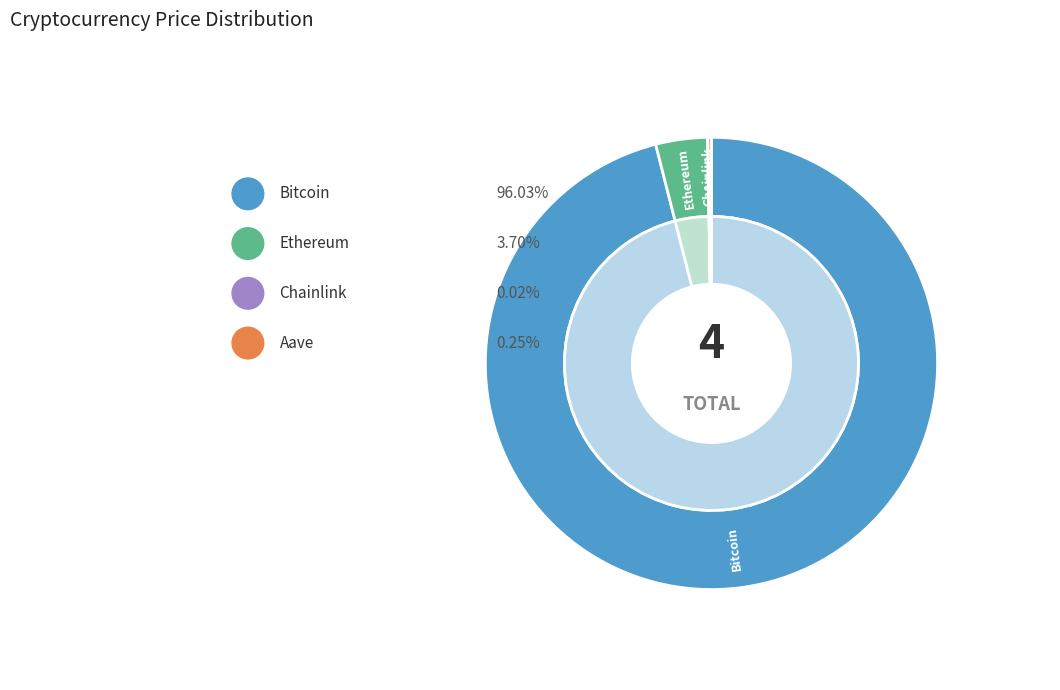

Is there any slice that represents more than half of the pie?

Yes